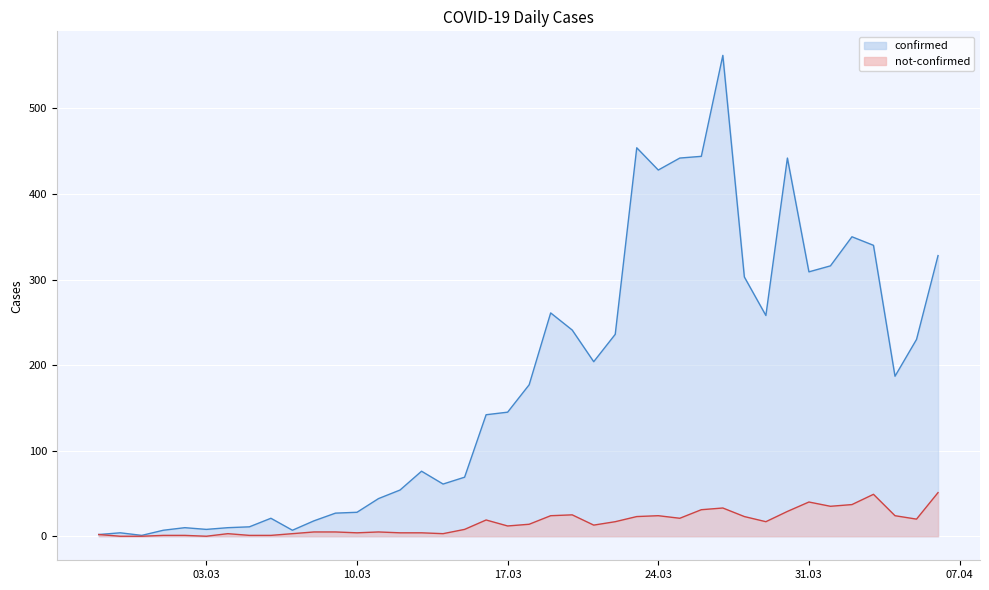

What value does the confirmed series have at 2020-04-05?

230